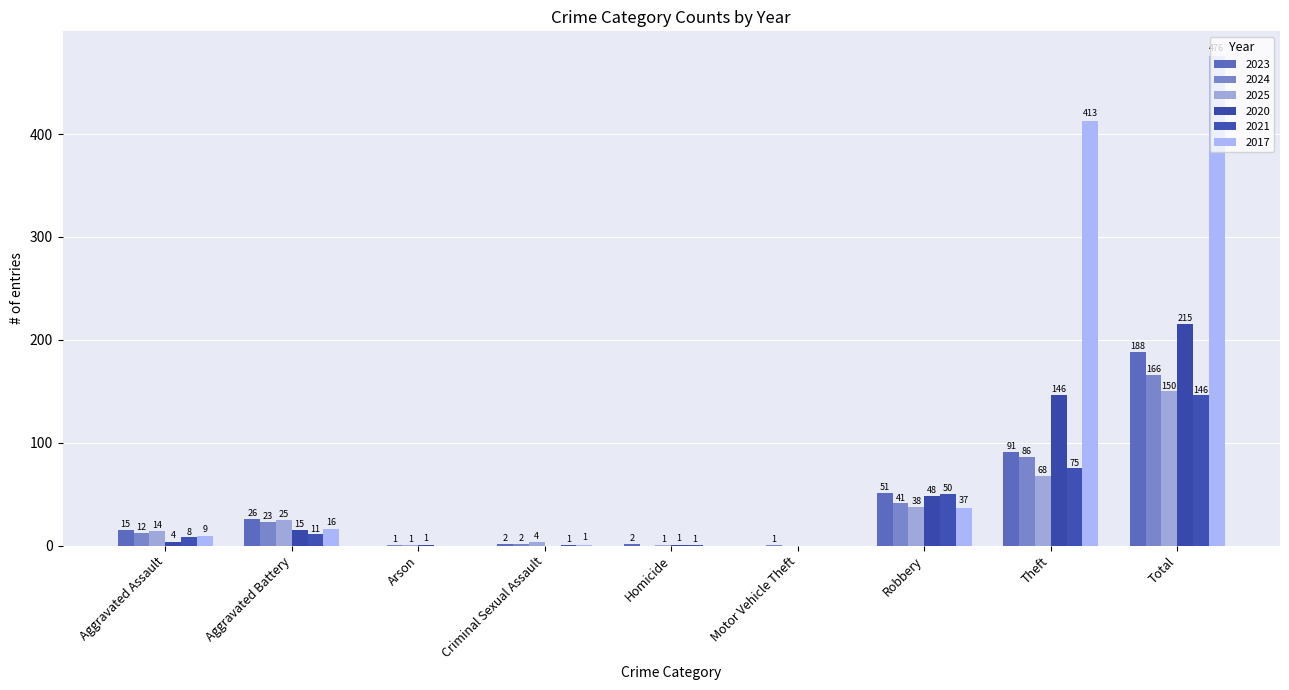

What is the difference between the 2021 values at Homicide and Motor Vehicle Theft?

1